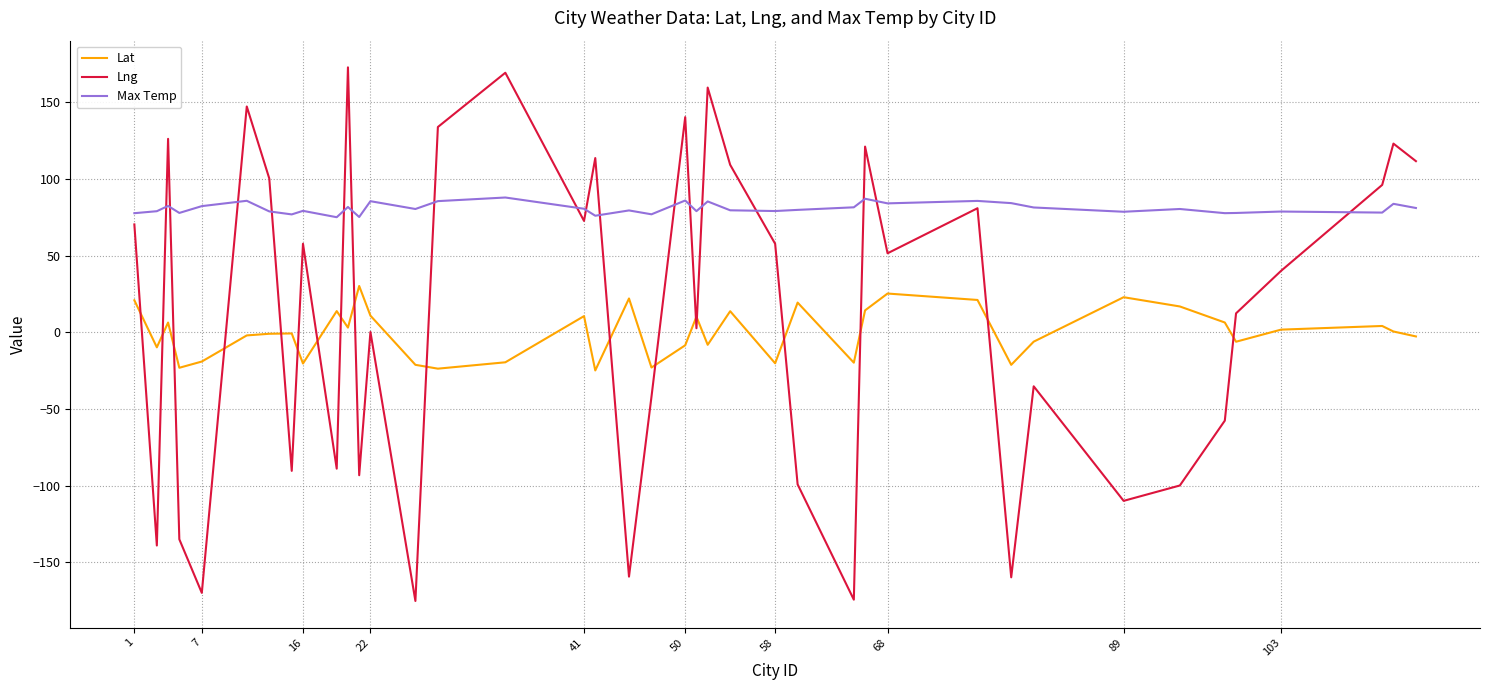

Which series has the largest total across all categories?

Max Temp